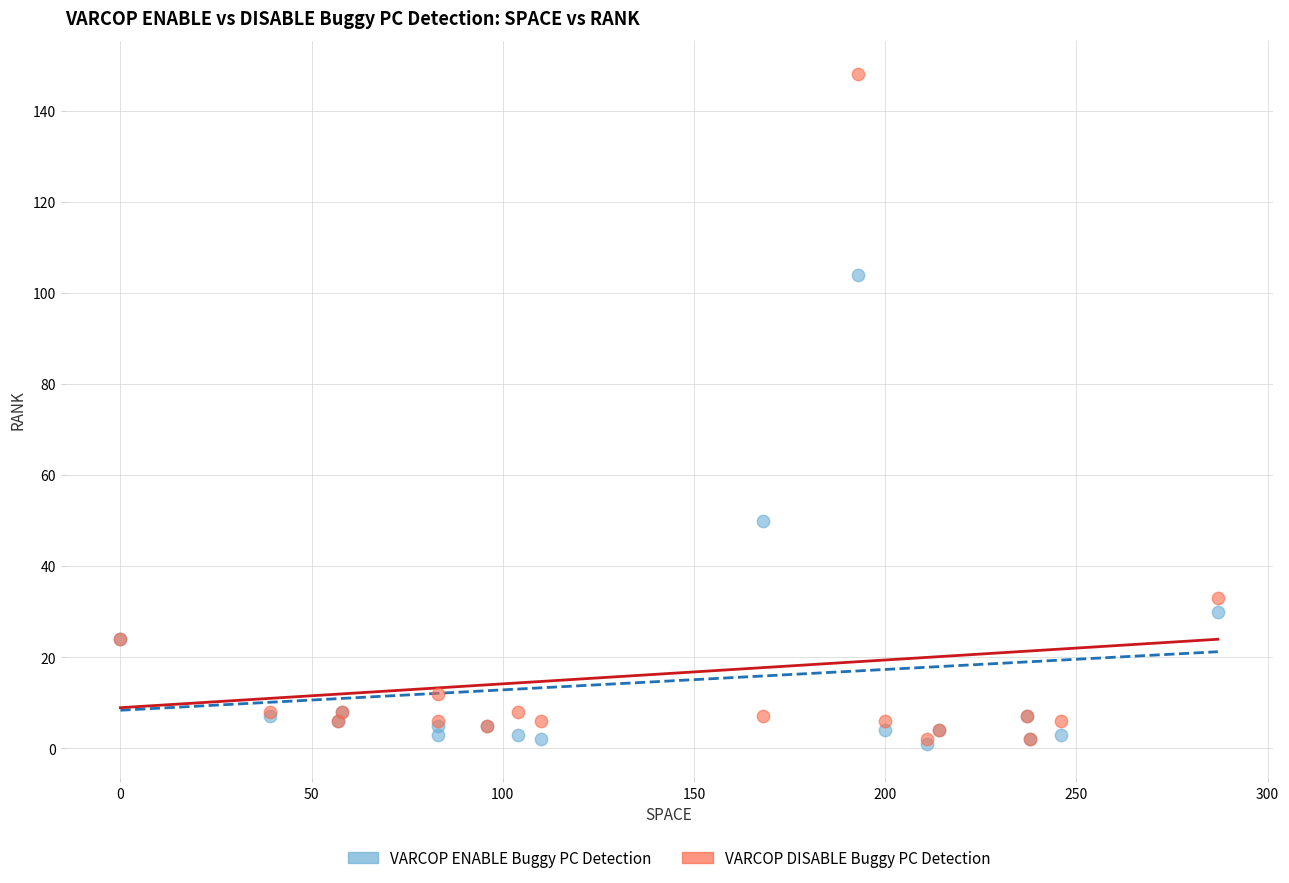

Across all series, what Y value is closest to 74?

50